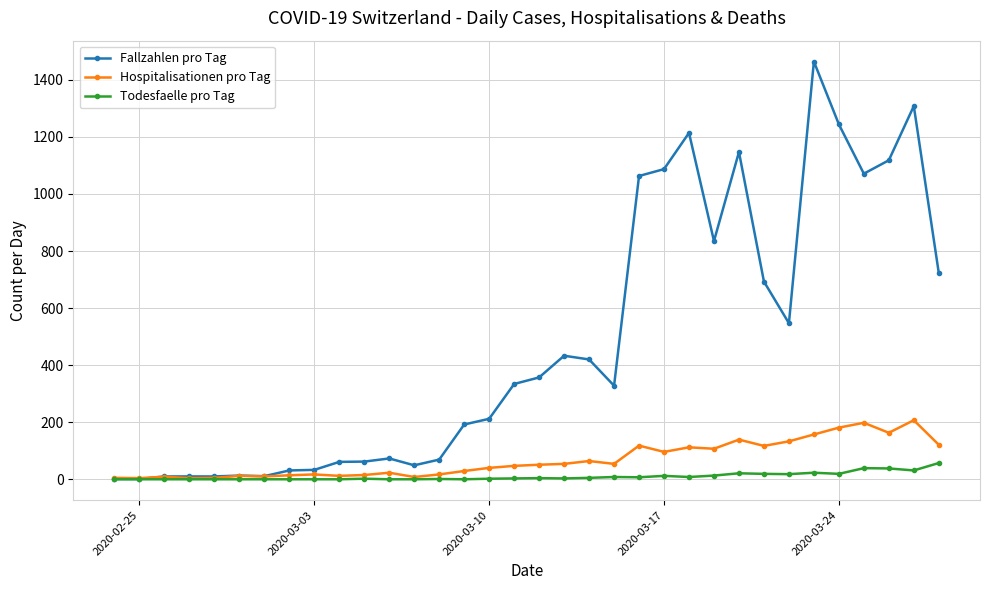

Which series has the largest total across all categories?

Fallzahlen pro Tag